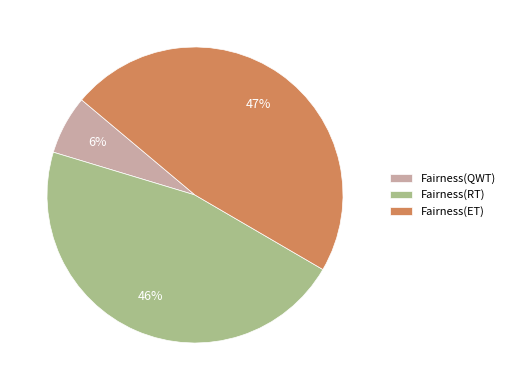

How many segments does this pie chart have?

3